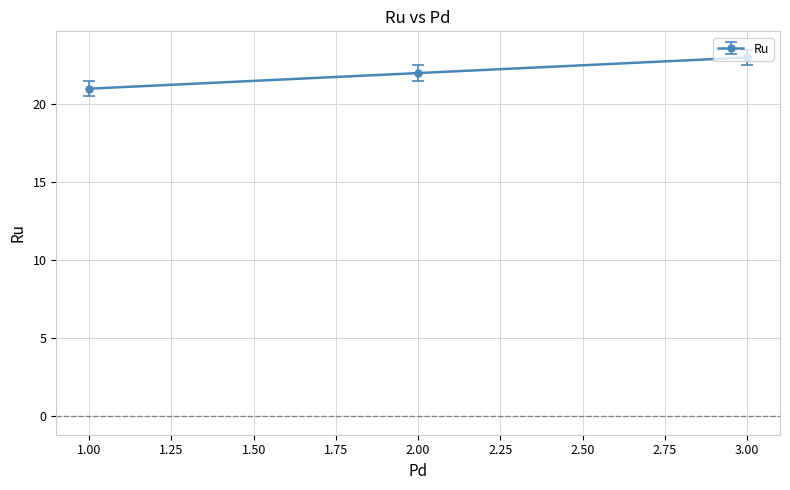

The value at 2.00 is 22. True or false?

True